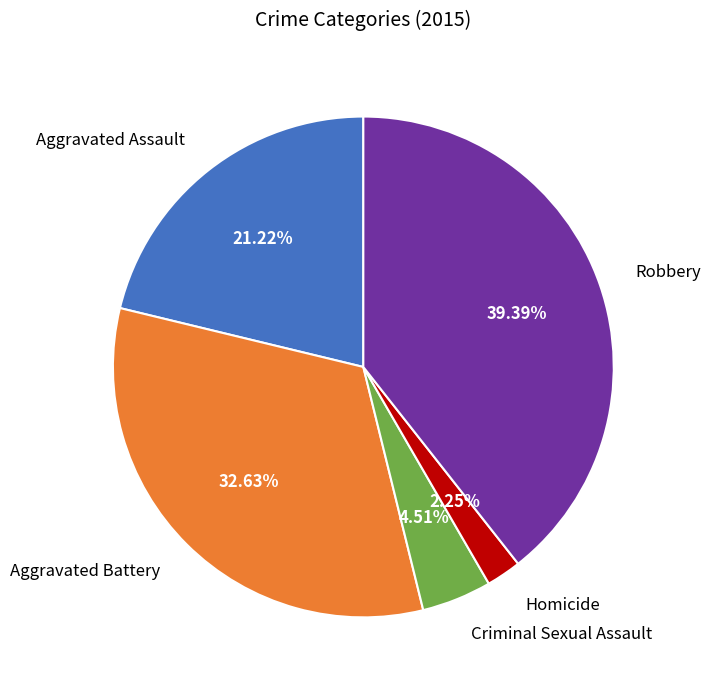

Count the number of slices in the pie.

5